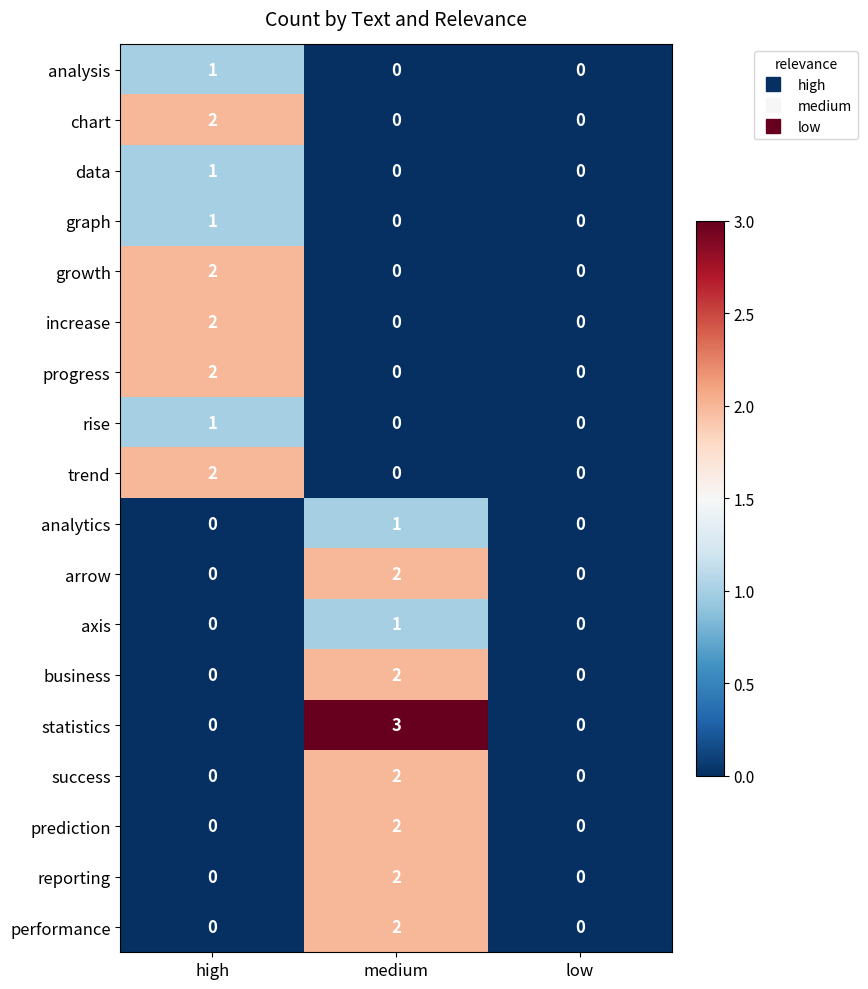

Which series has the widest spread of values?

statistics